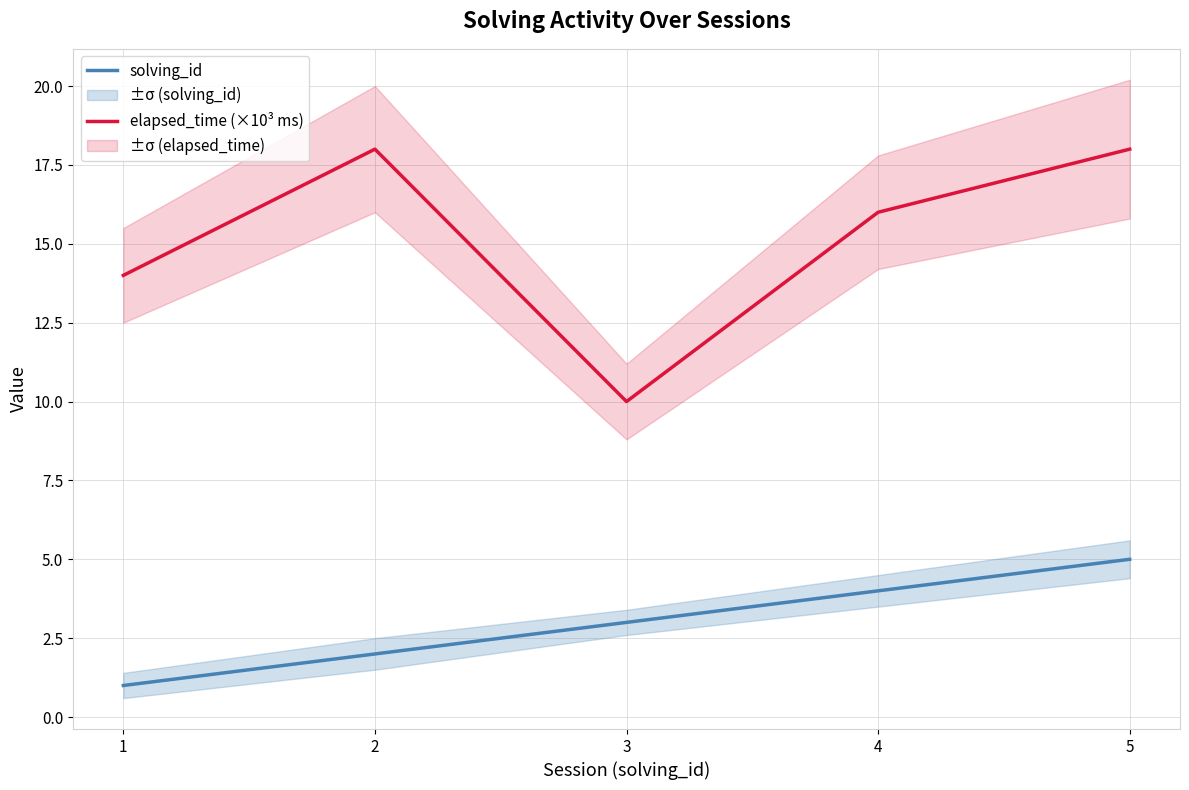

What value does the solving_id series have at 3?

3